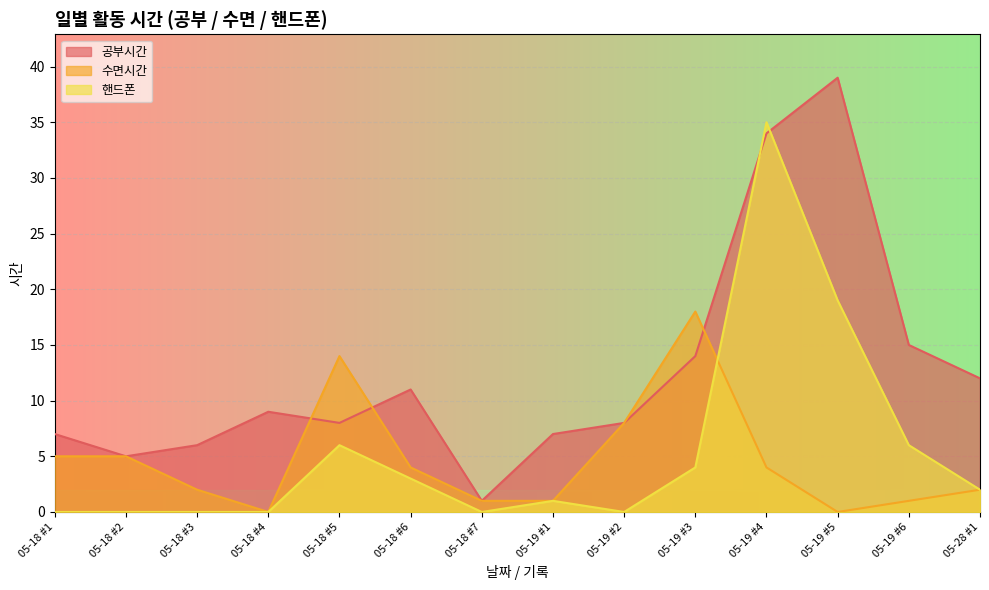

Rank the categories by 수면시간 value from lowest to highest.

05-18 #4, 05-19 #5, 05-18 #7, 05-19 #1, 05-19 #6, 05-18 #3, 05-28 #1, 05-18 #6, 05-19 #4, 05-18 #1, 05-18 #2, 05-19 #2, 05-18 #5, 05-19 #3